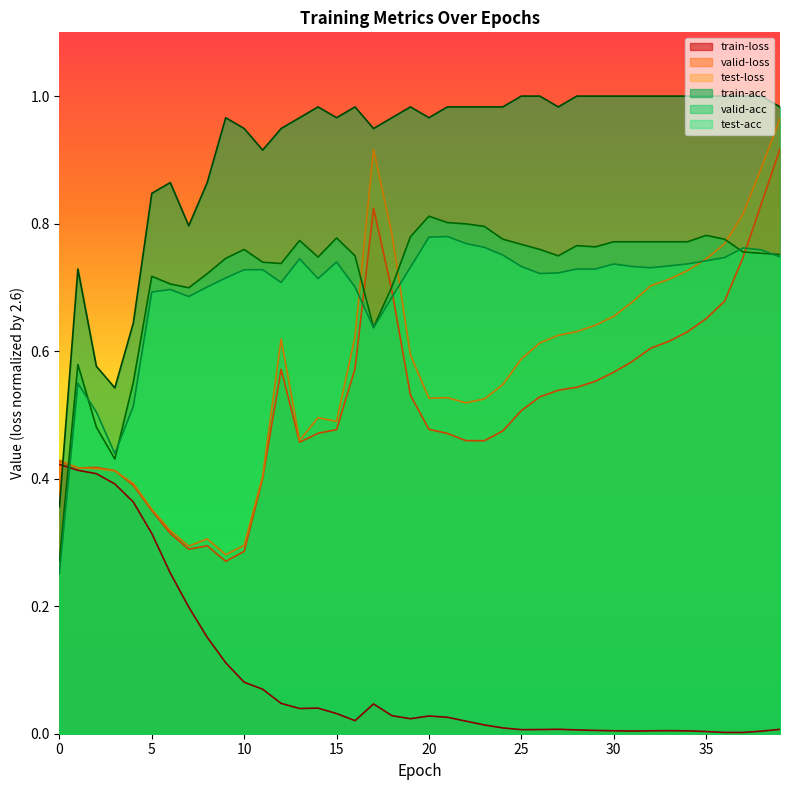

Rank the categories by test-loss value from highest to lowest.

39, 17, 38, 37, 18, 36, 35, 34, 33, 32, 31, 30, 29, 28, 27, 16, 12, 26, 19, 25, 24, 21, 20, 23, 22, 14, 15, 13, 0, 1, 2, 3, 11, 4, 5, 6, 8, 10, 7, 9